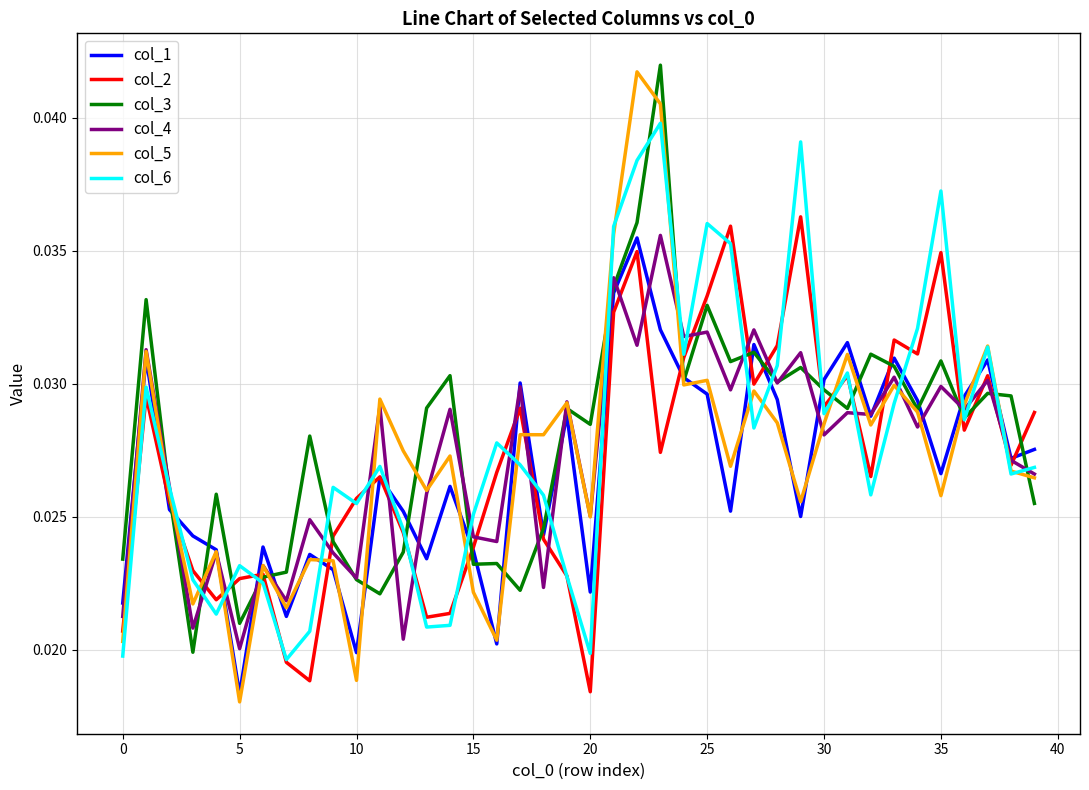

Which series has the widest spread of values?

col_5